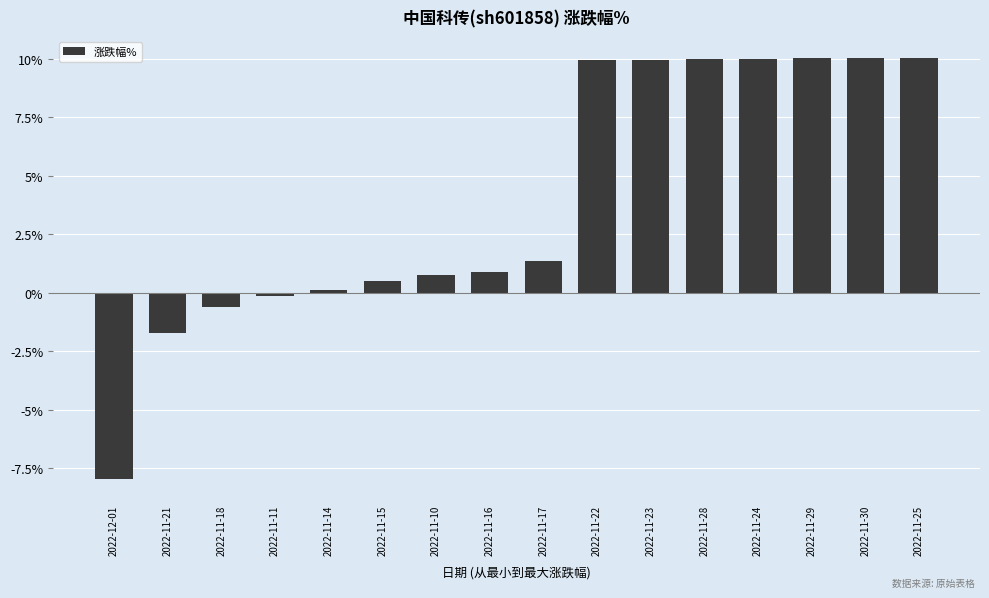

The chart shows a value of 9.9 at 2022-11-22. True or false?

True